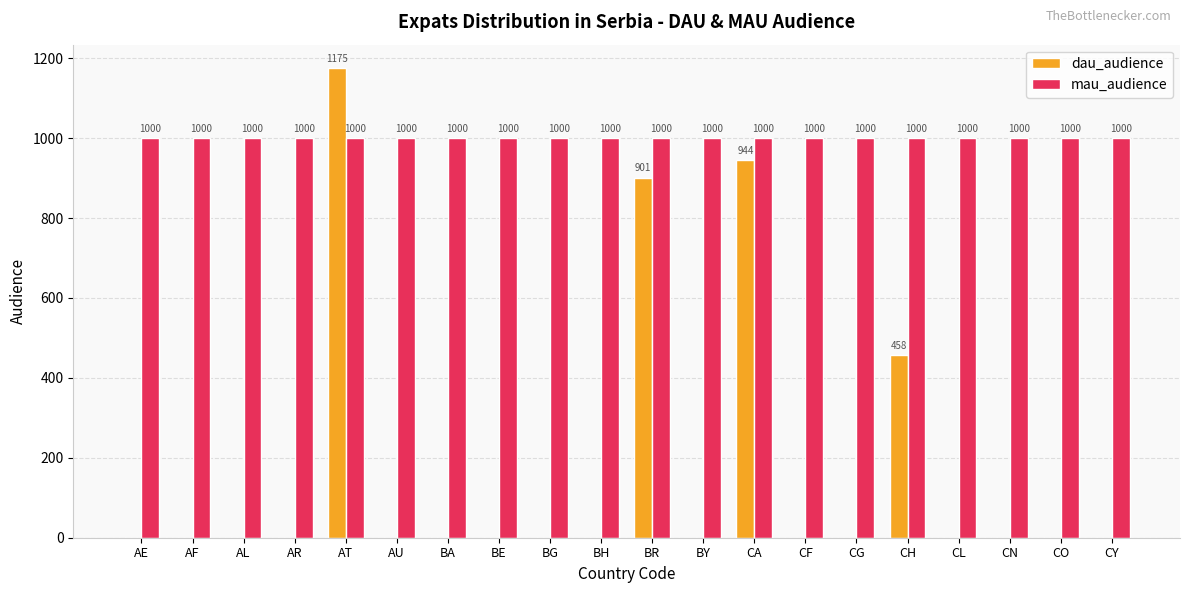

Which series has the largest total across all categories?

mau_audience